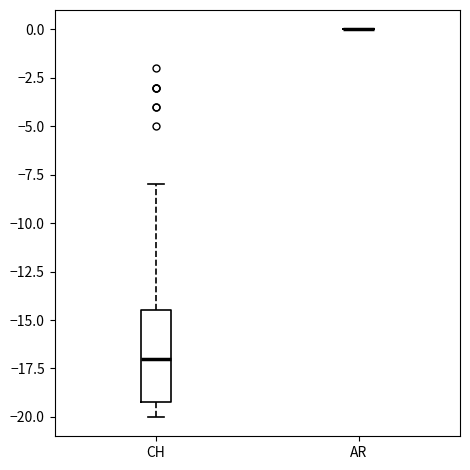

Where is the upper edge of the box for CH on the y-axis? The values are not printed on the chart, so give them approximately, as read against the axis.

-14.5